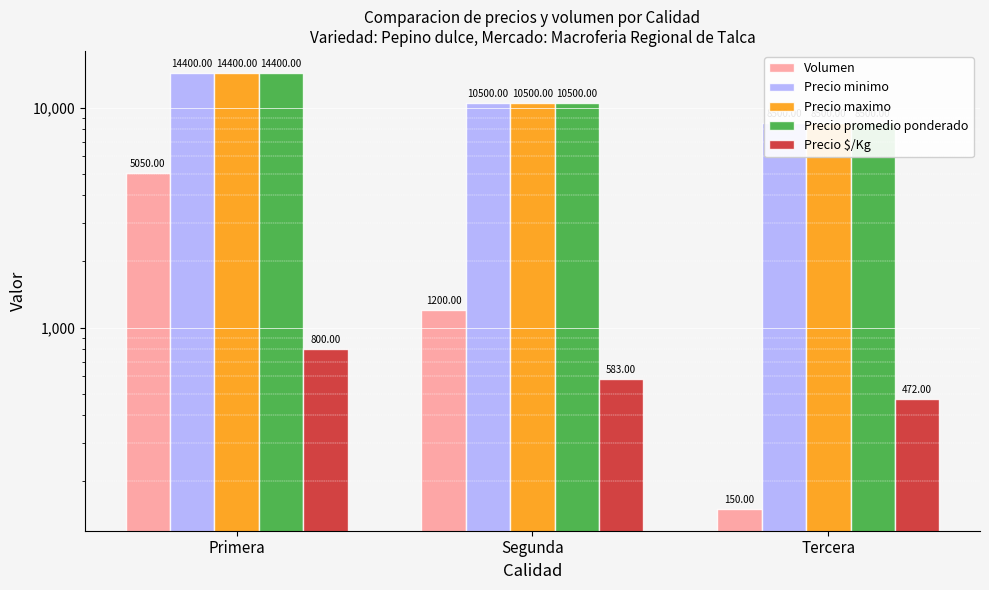

Reading left to right, transcribe all the data shown in this chart.

Volumen: Primera=5050	Segunda=1200	Tercera=150
Precio minimo: Primera=14400	Segunda=10500	Tercera=8500
Precio maximo: Primera=14400	Segunda=10500	Tercera=8500
Precio promedio ponderado: Primera=14400	Segunda=10500	Tercera=8500
Precio $/Kg: Primera=800	Segunda=583	Tercera=472